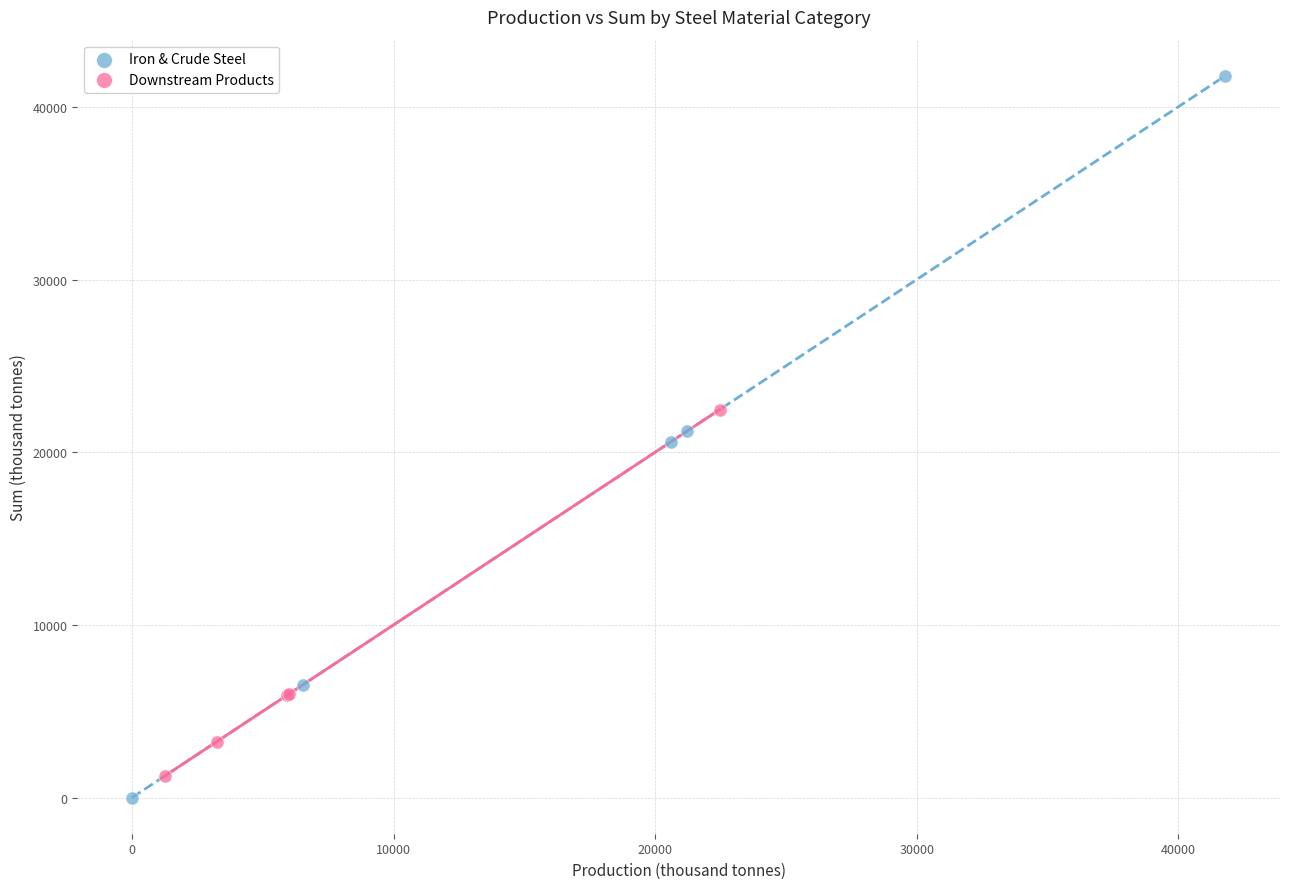

Which series contains the highest Y value?

Iron & Crude Steel